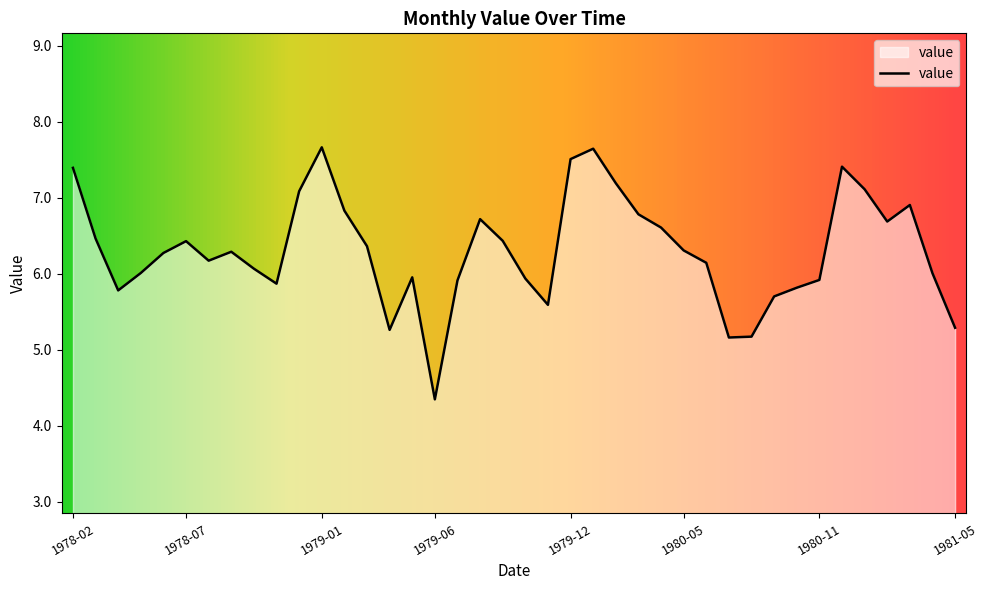

What is the smallest value displayed?

4.3